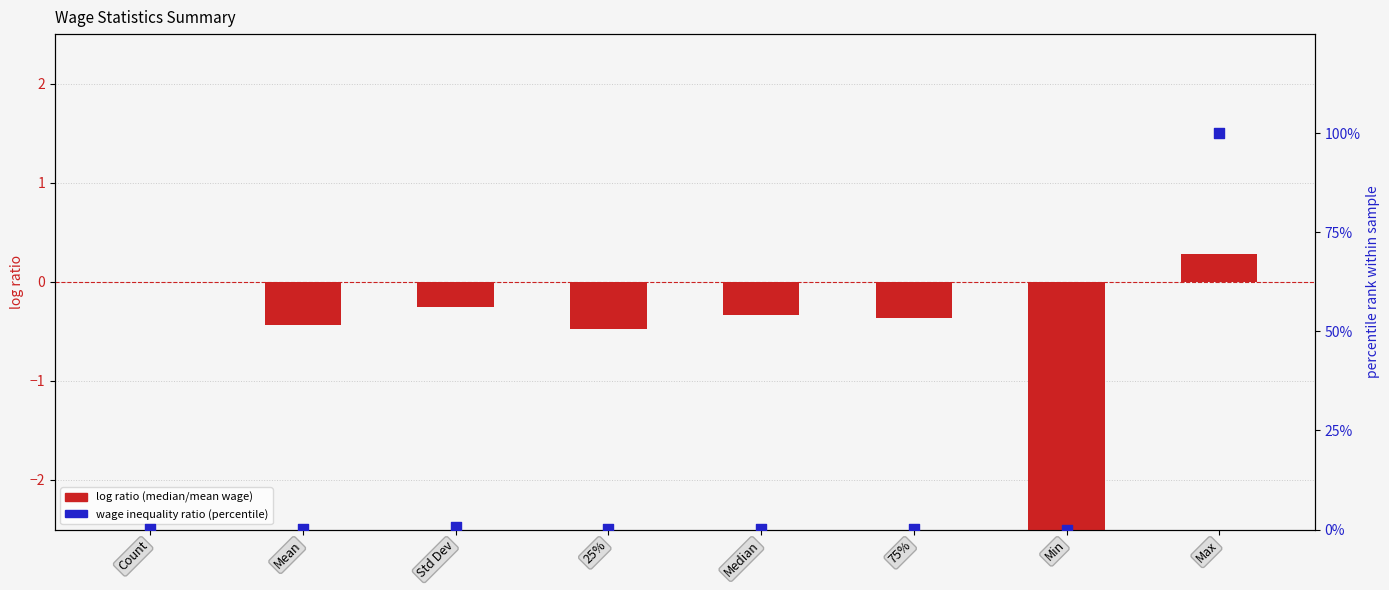

Which series contains the highest Y value?

wage inequality ratio (percentile)